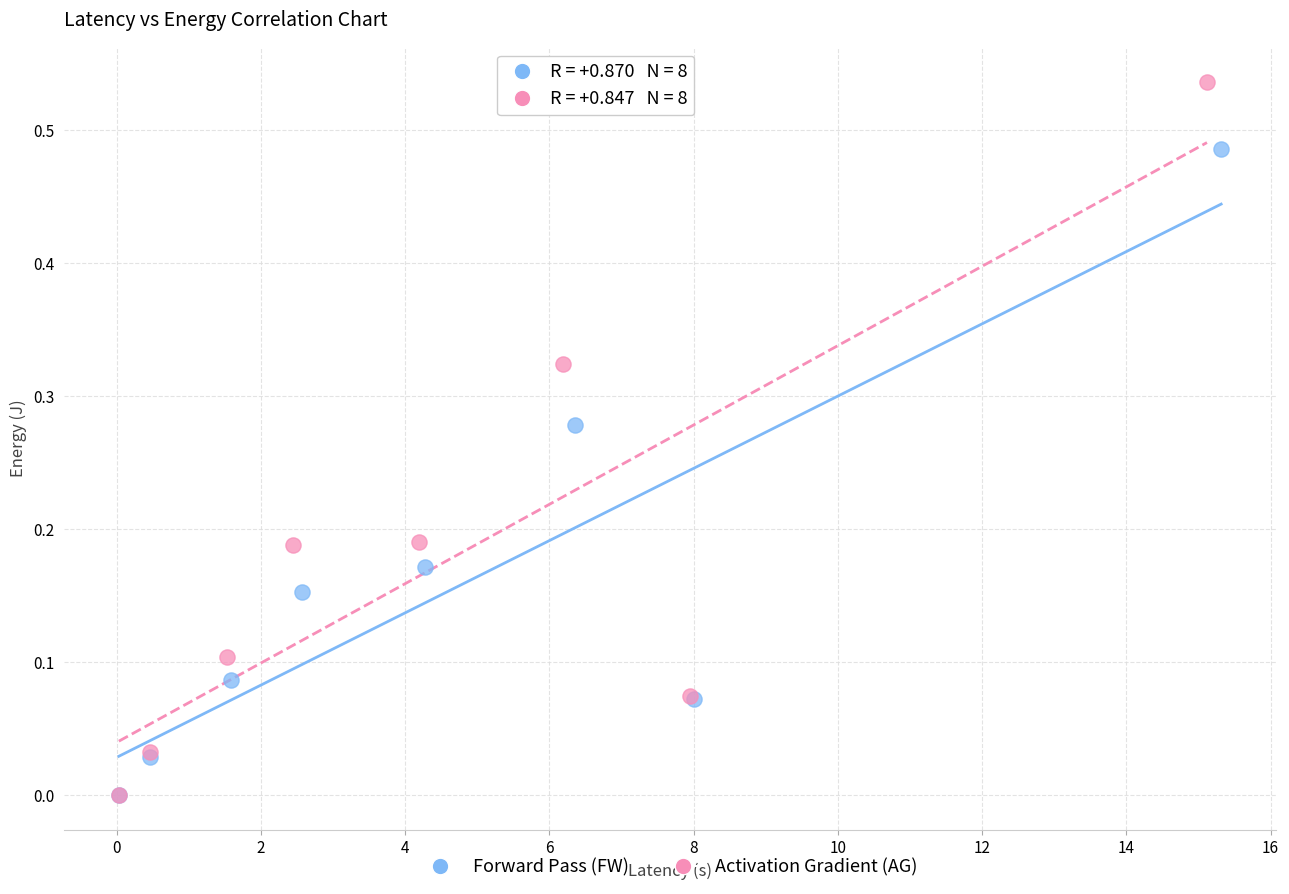

Which series has the widest spread of Y values?

Activation Gradient (AG)